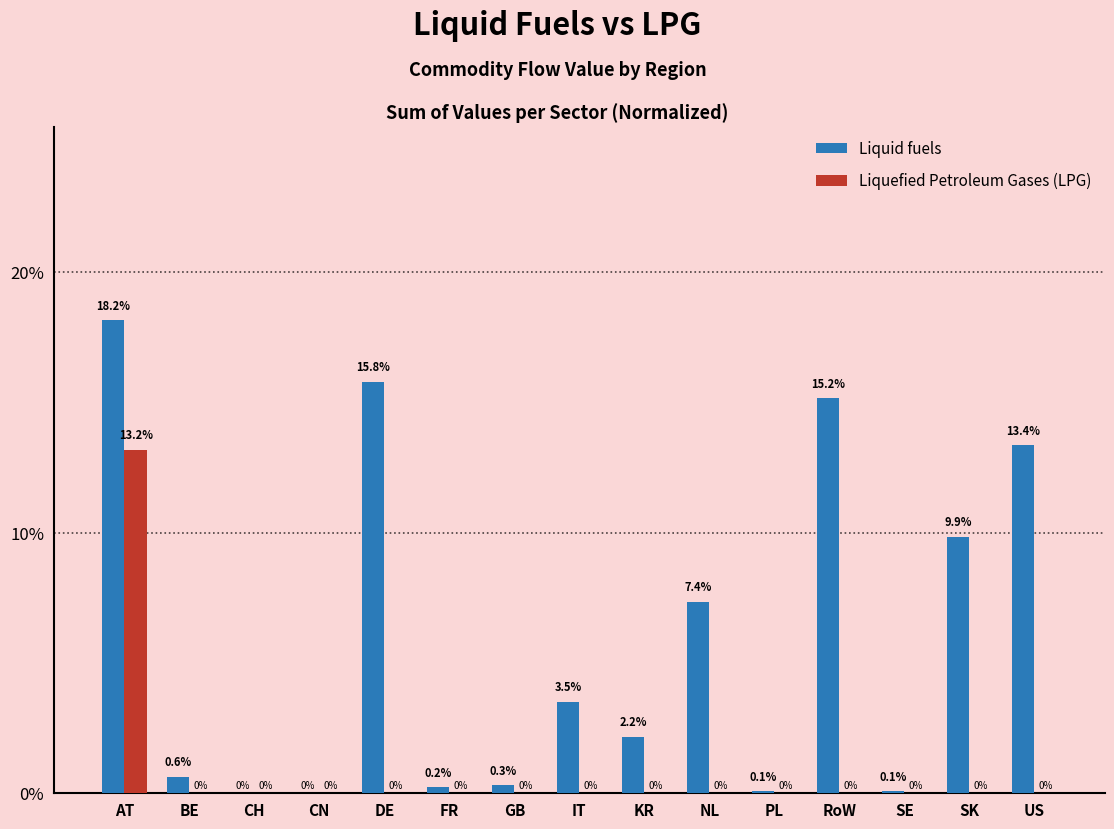

How many data points in Liquefied Petroleum Gases (LPG) are above 0?

3